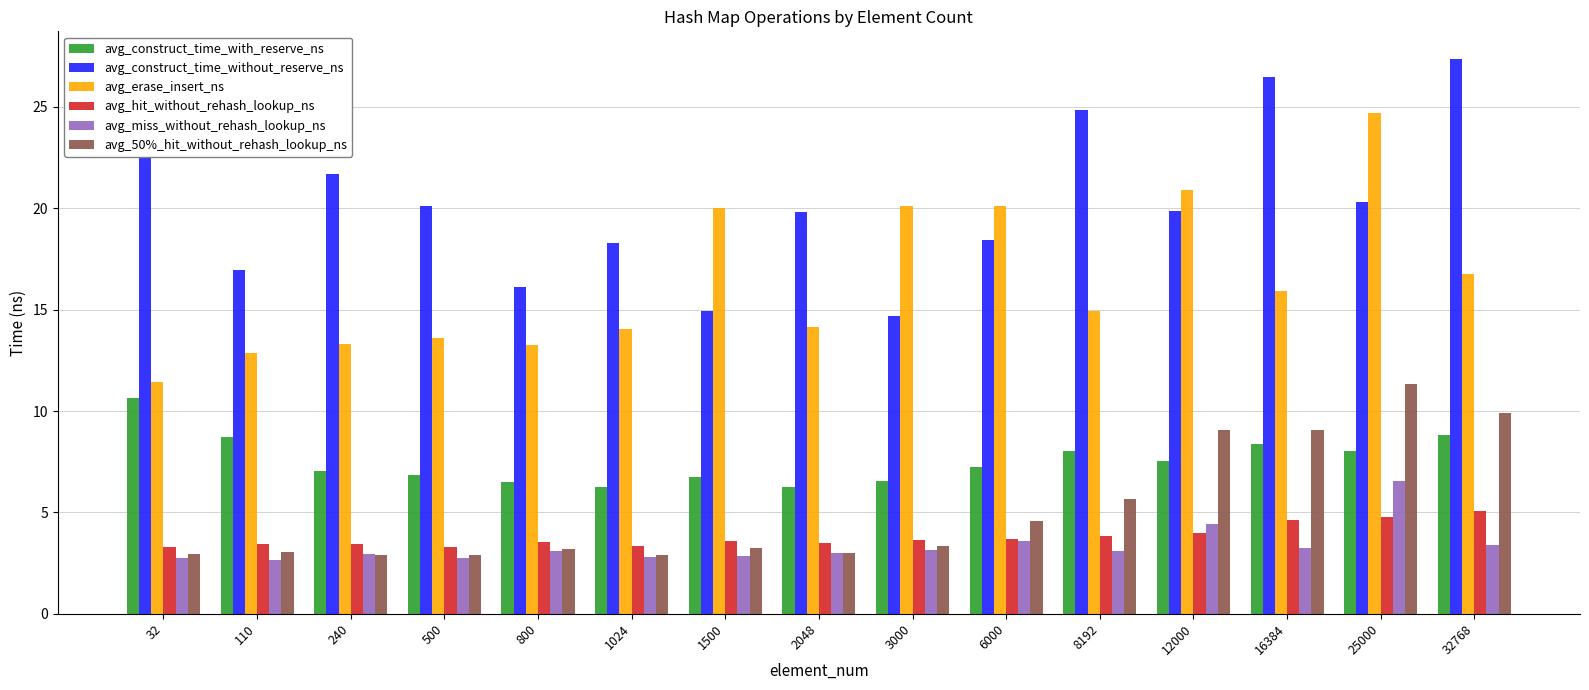

What is the value of the avg_construct_time_with_reserve_ns bar at the 2nd from the left?

8.7